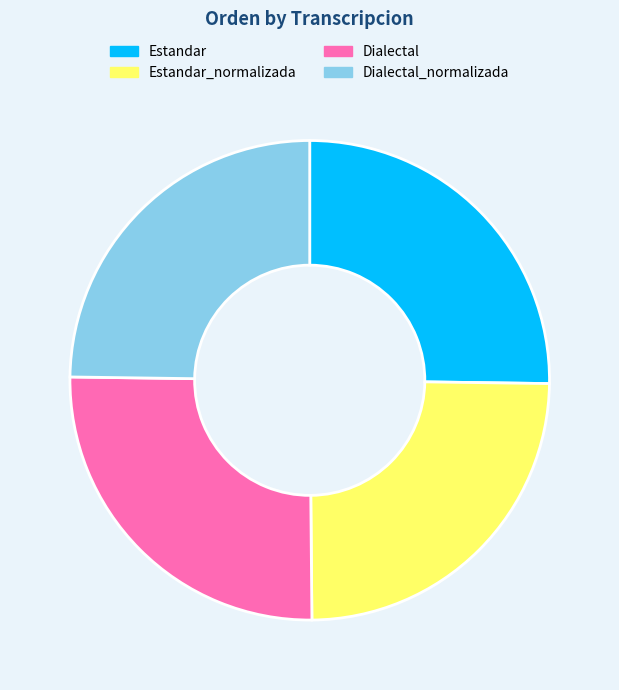

The Estandar slice represents 17% of the pie. True or false?

False